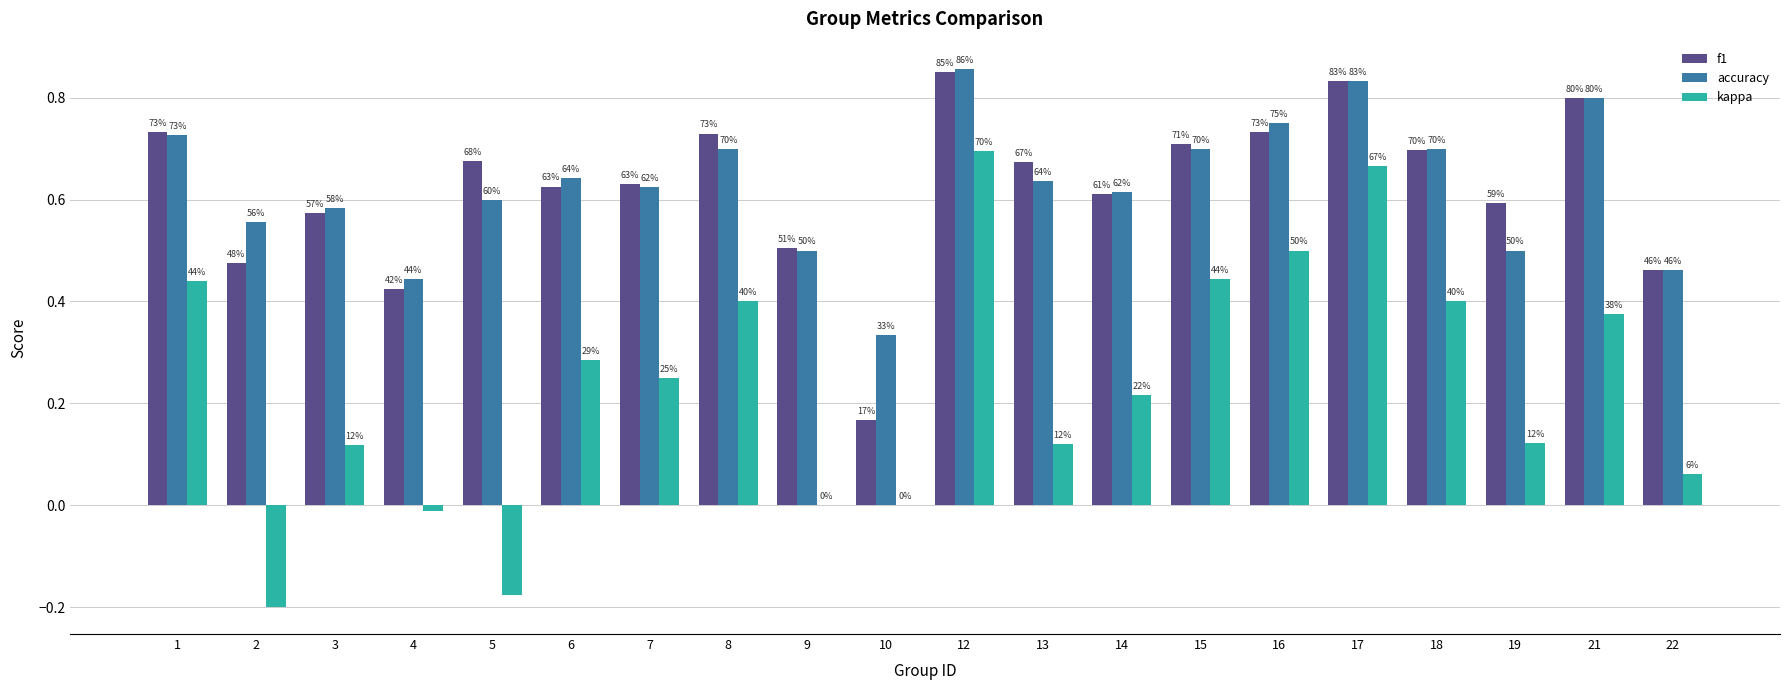

Which category has the highest value across all series?

12